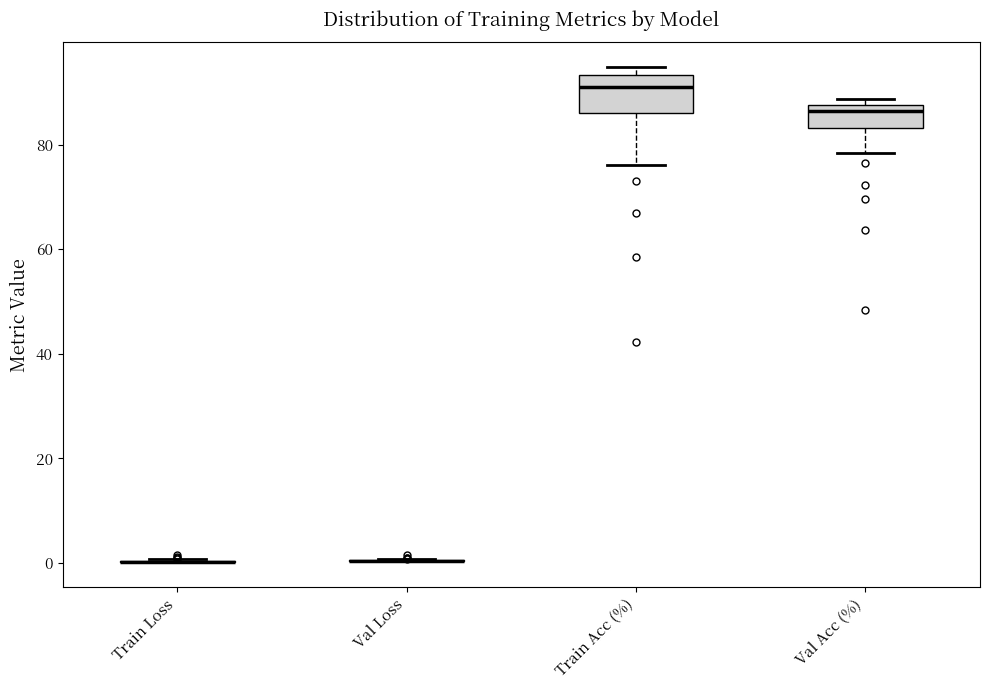

Reading left to right, read every box against the y-axis: the position of its median line, the range the box covers, and the ends of its whiskers. The values are not printed on the chart, so give them approximately, as read against the axis.

Train Loss: box collapsed to a line at 0, whiskers 0 to 0
Val Loss: box collapsed to a line at 0, whiskers 0 to 0
Train Acc (%): median 92, box 86 to 94, whiskers 76 to 94 (just above the box's upper edge)
Val Acc (%): median 86, box 84 to 88, whiskers 78 to 88 (just above the box's upper edge)